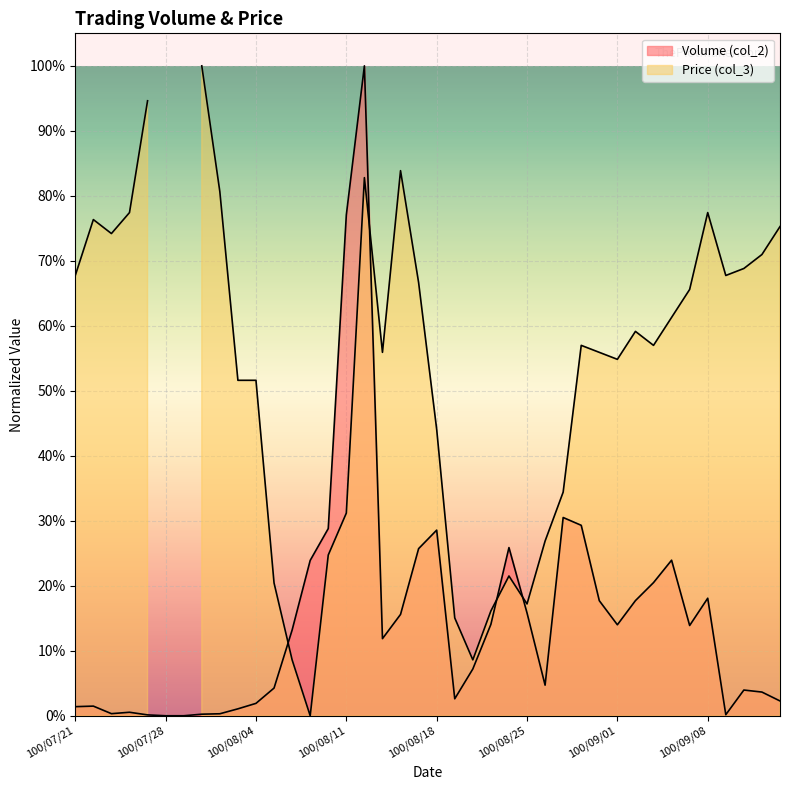

What is the label of the 14th point from the right?

100/08/26